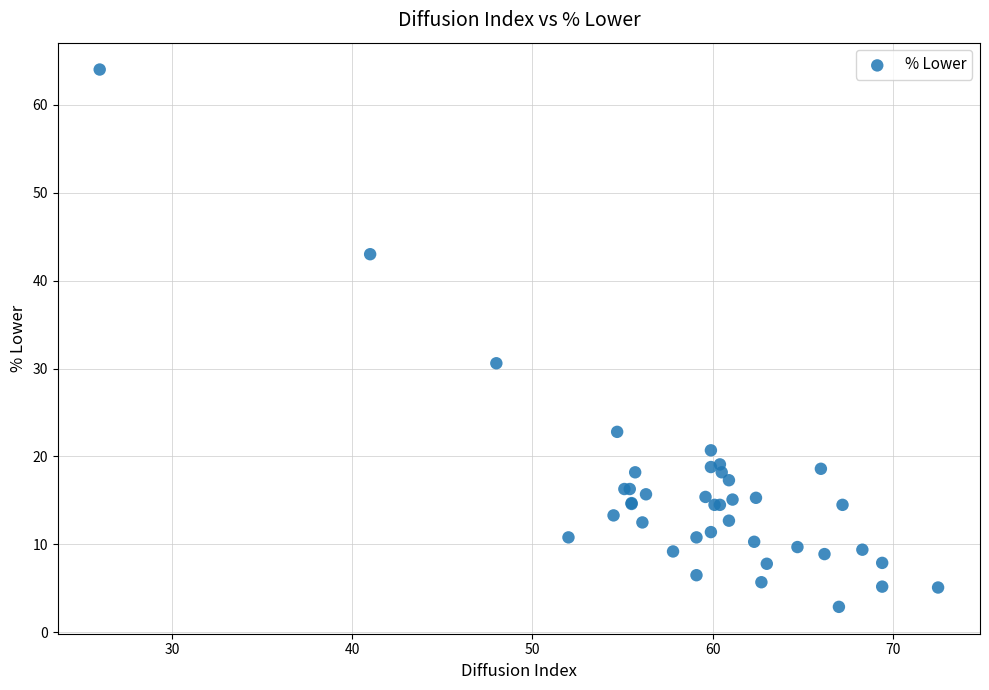

What Y value in the scatter plot is closest to 33?

30.6